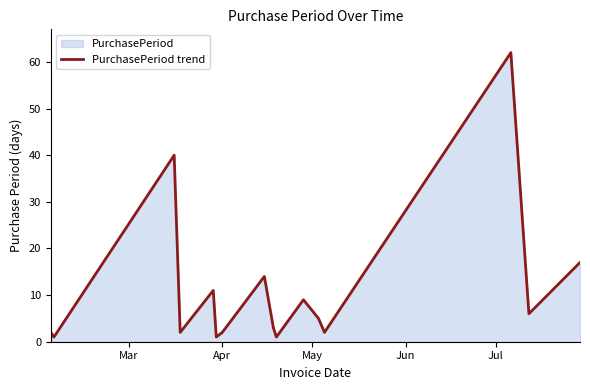

What is the difference between the maximum and minimum values?

61